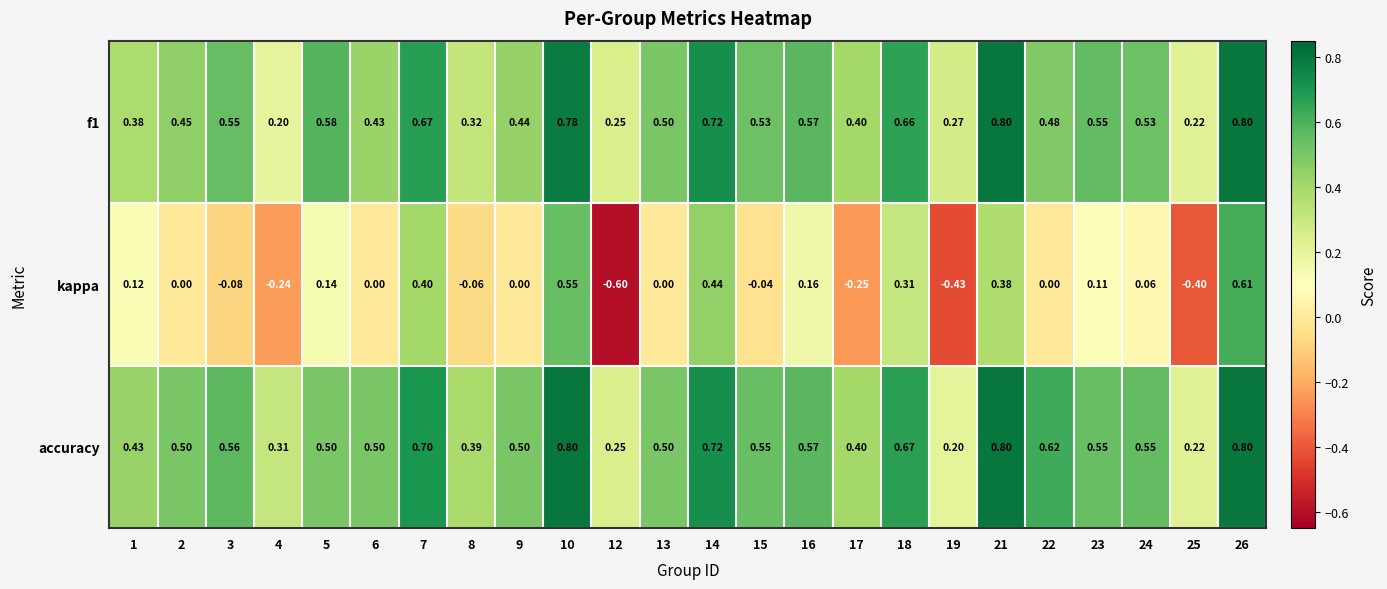

Which series changed the most between 21 and 25?

kappa